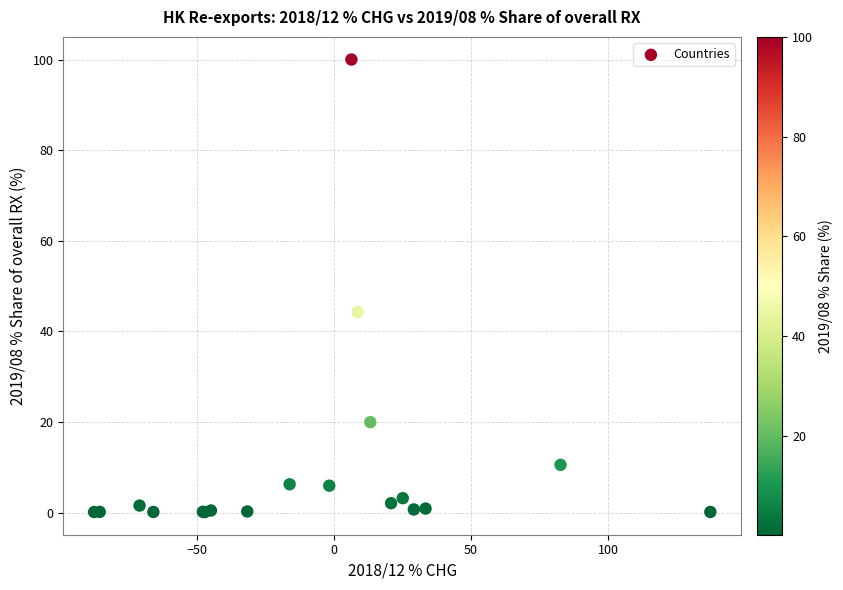

What Y value in the scatter plot is closest to 50?

44.3